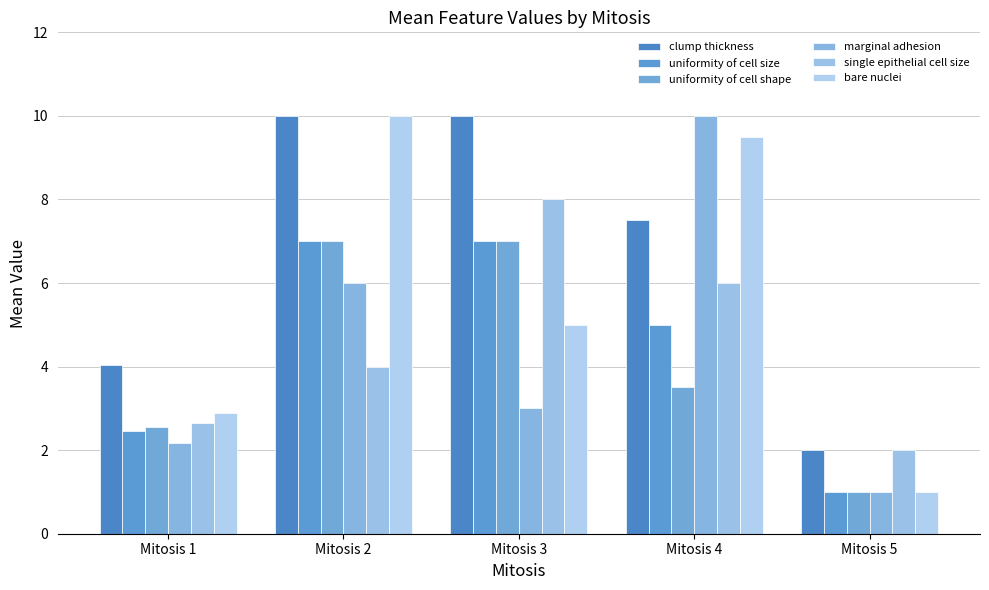

Count the number of data series in this chart.

6